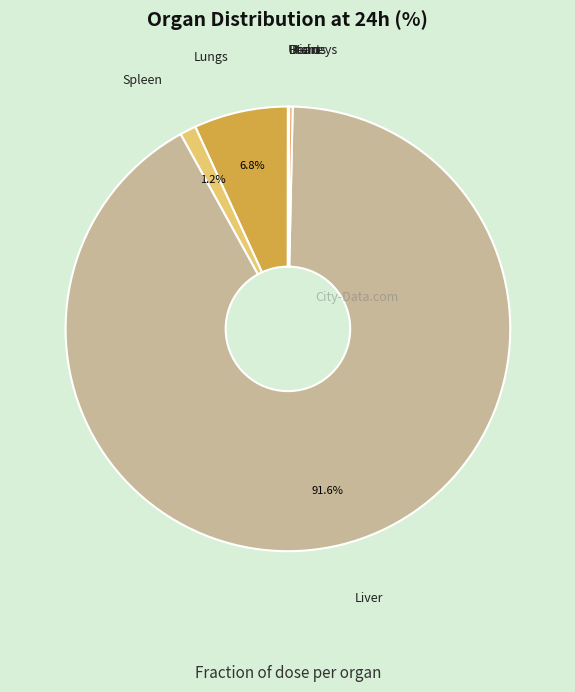

What portion of the pie excludes Lungs?

93.2%